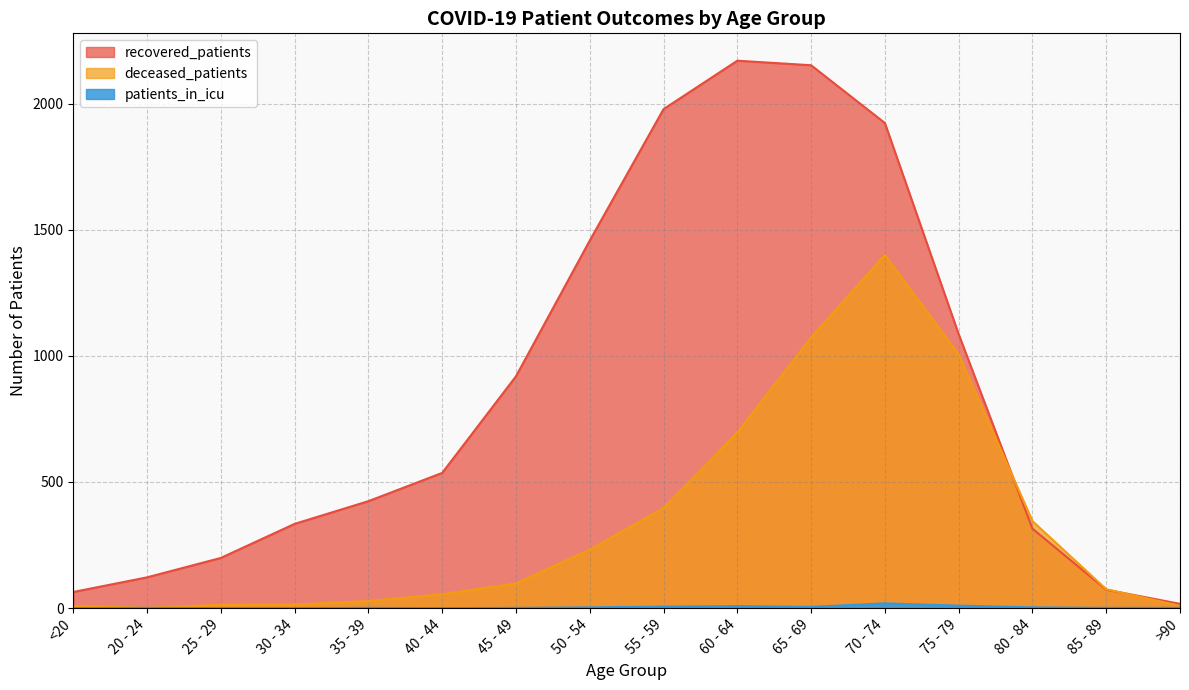

True or false: deceased_patients and patients_in_icu intersect in this chart.

False